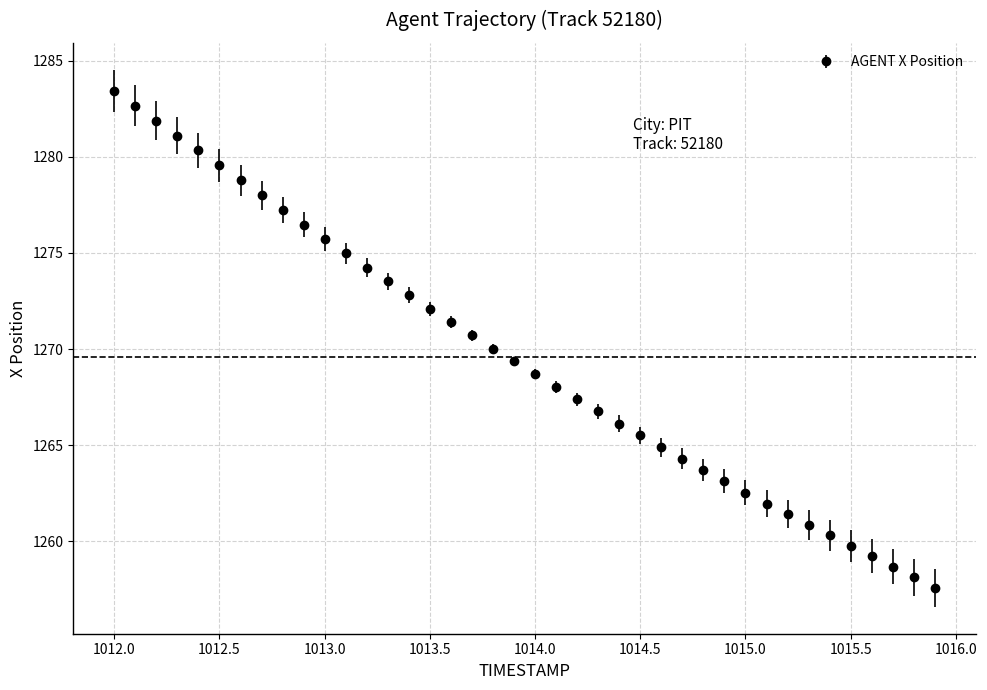

What is the difference between the second highest and minimum values?

25.1